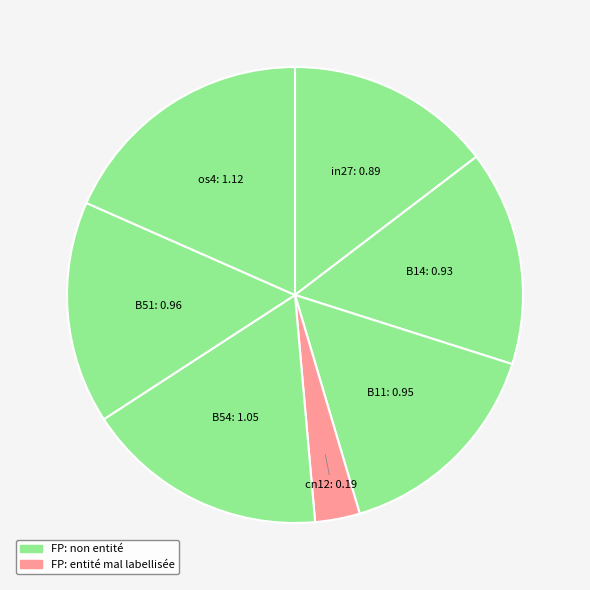

Is the sum of B54 and os4 greater than half?

No